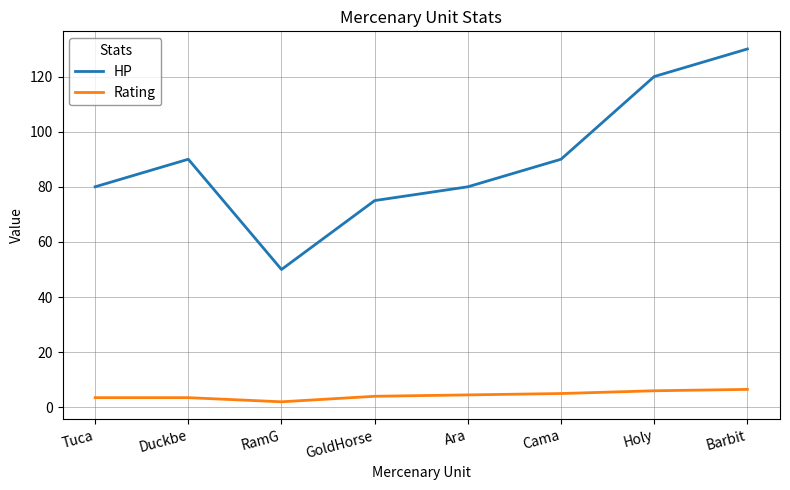

Is the value of Rating at GoldHorse greater than the value of HP at Tuca?

No